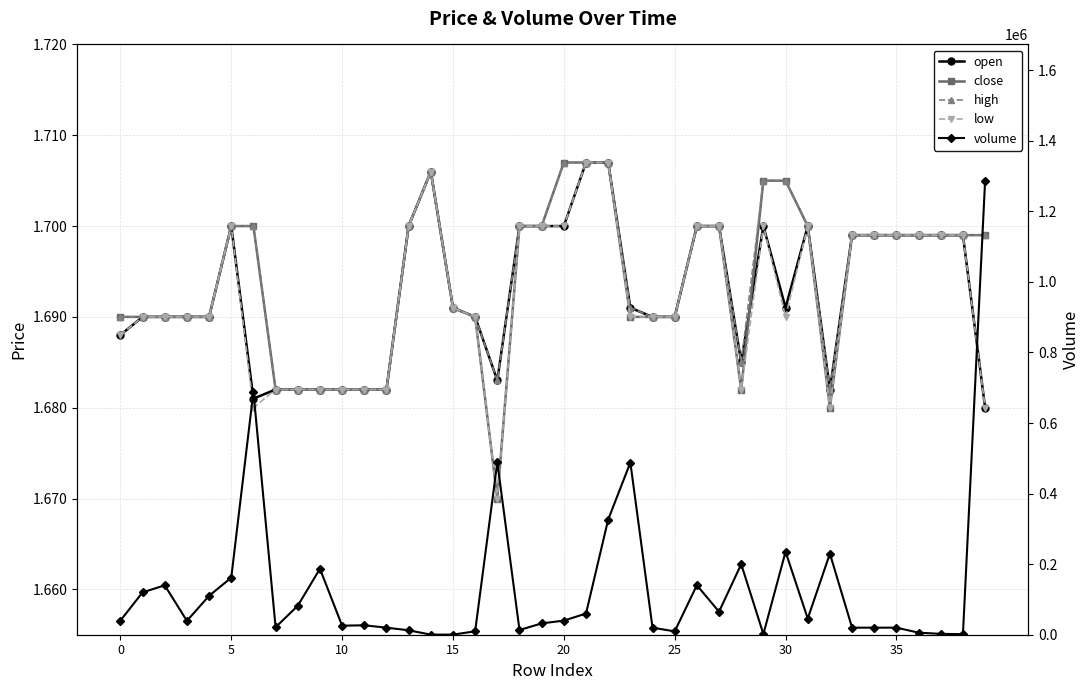

Which category has the lowest value in the volume series?

14